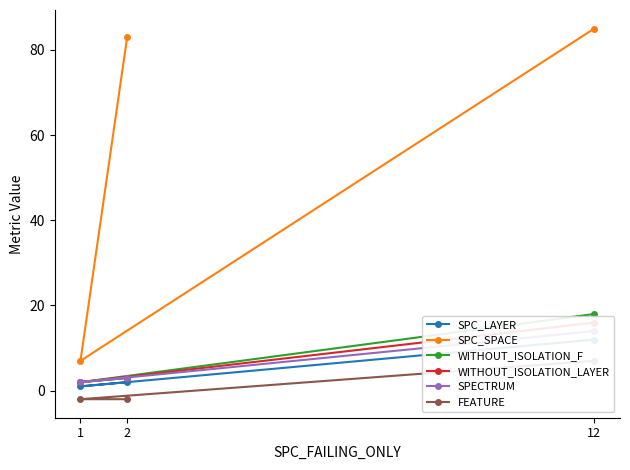

Does the chart have visible grid lines?

No